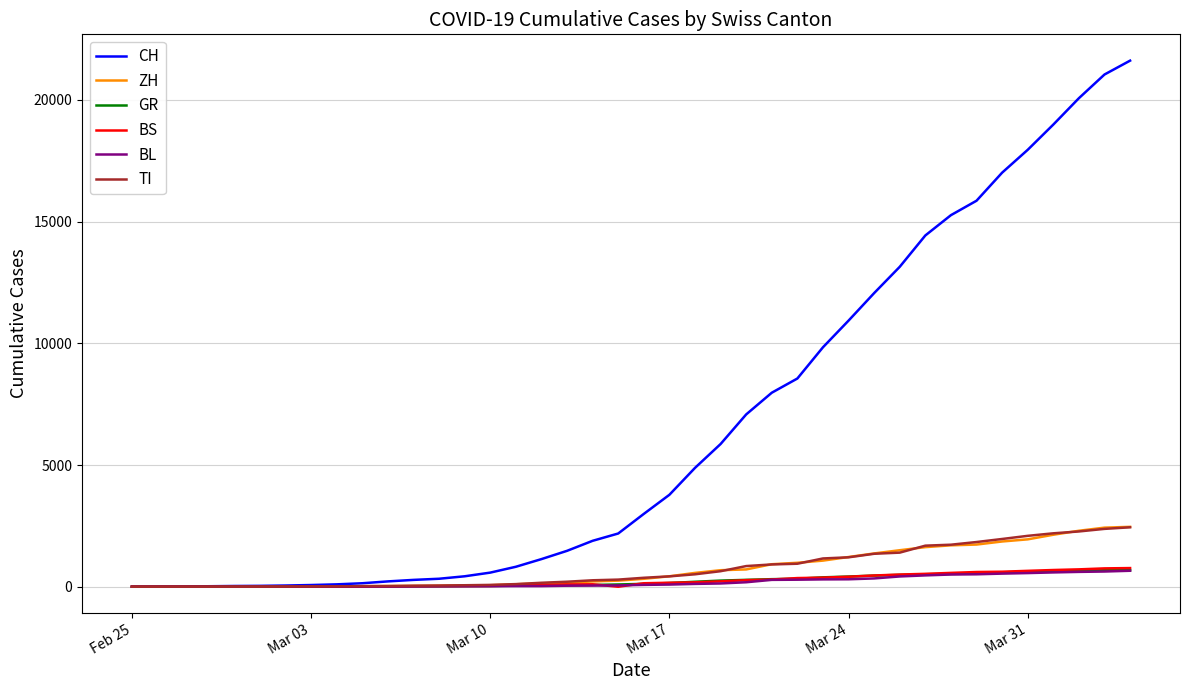

What is the highest value of the GR series?

680